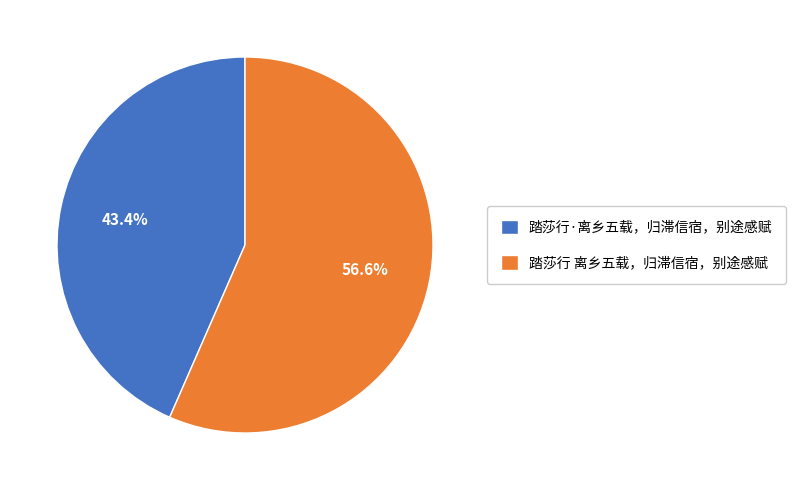

Which slice is the largest?

踏莎行 离乡五载，归滞信宿，别途感赋